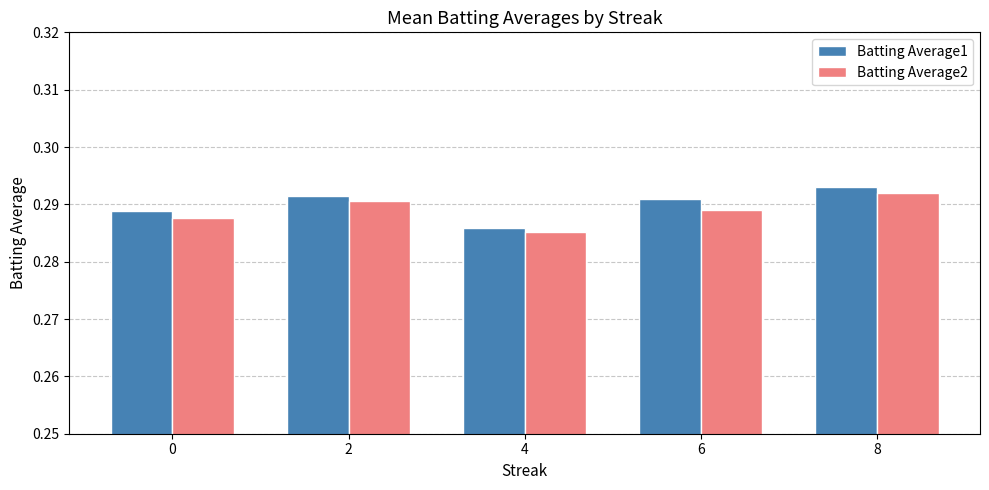

How many bars are there in each group?

2